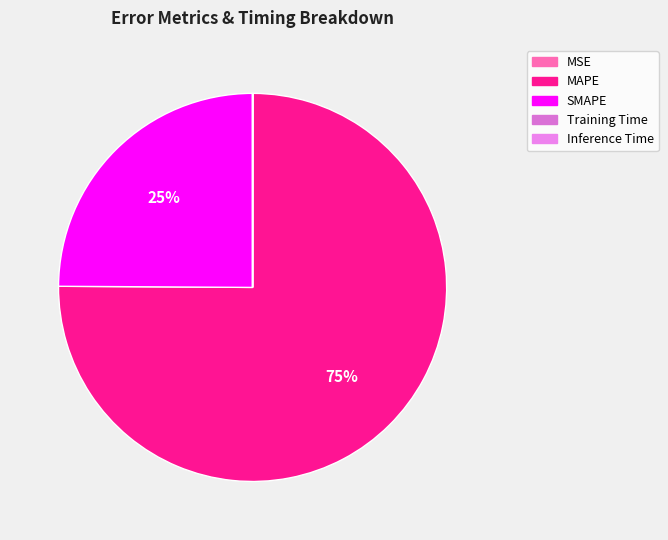

To the nearest percent, what percentage of the pie is SMAPE?

25%